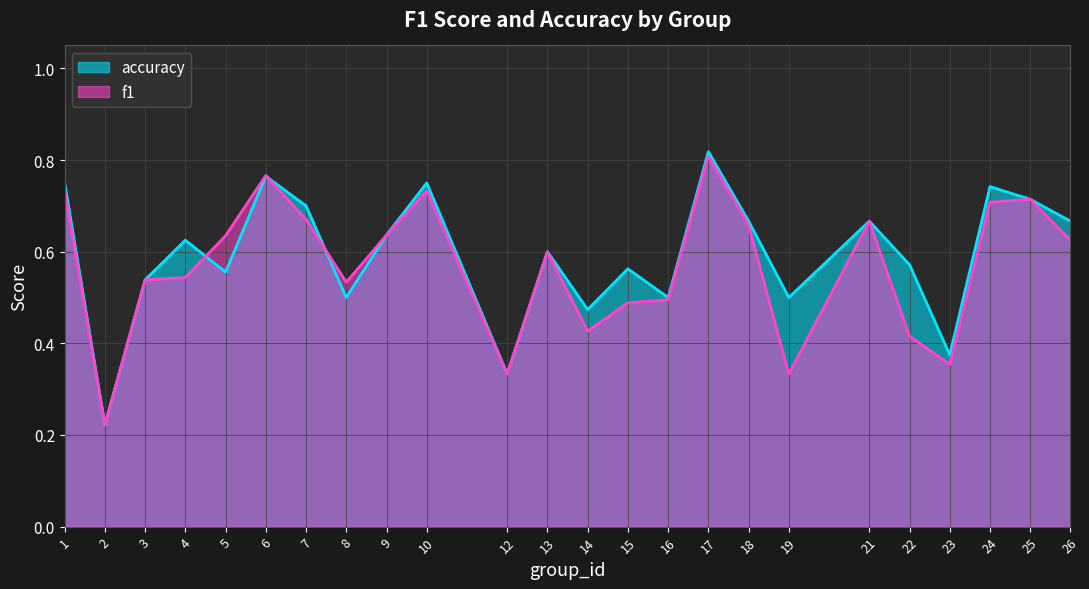

The value of accuracy at 17 is 1.4. True or false?

False